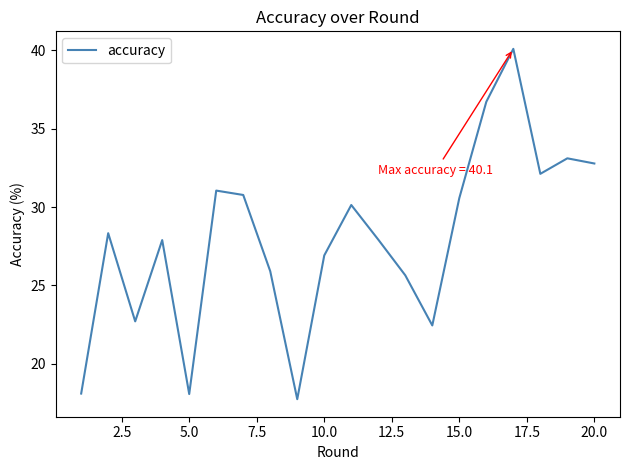

What is the maximum value shown in the chart?

40.1